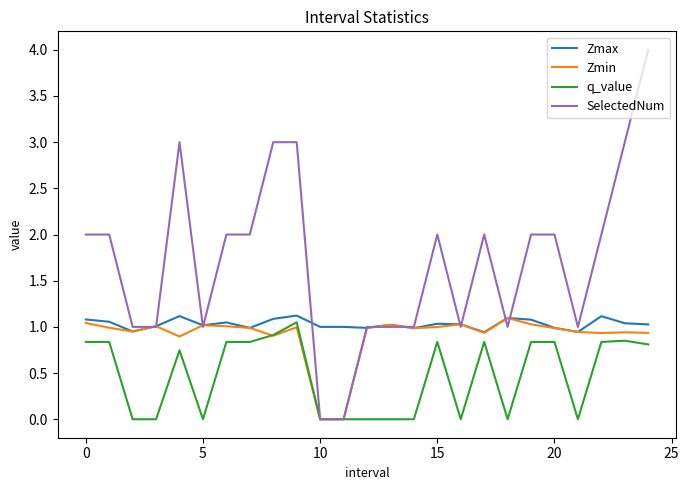

Which series has the largest total across all categories?

SelectedNum